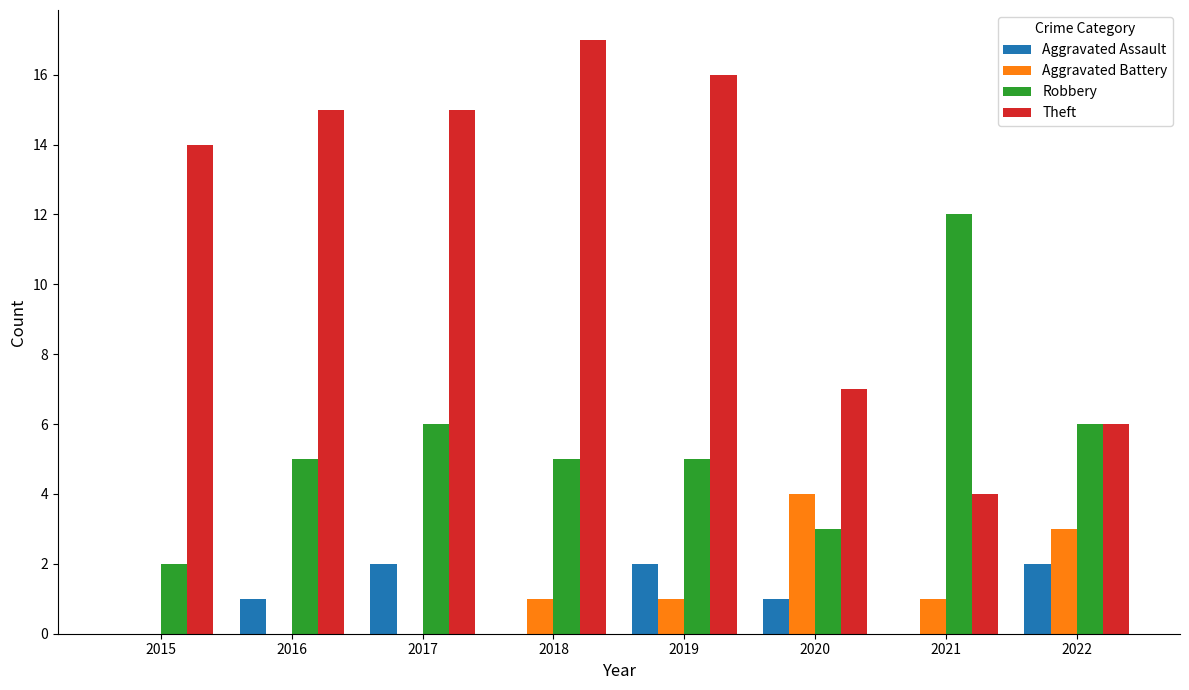

What is the highest value of the Theft series?

17